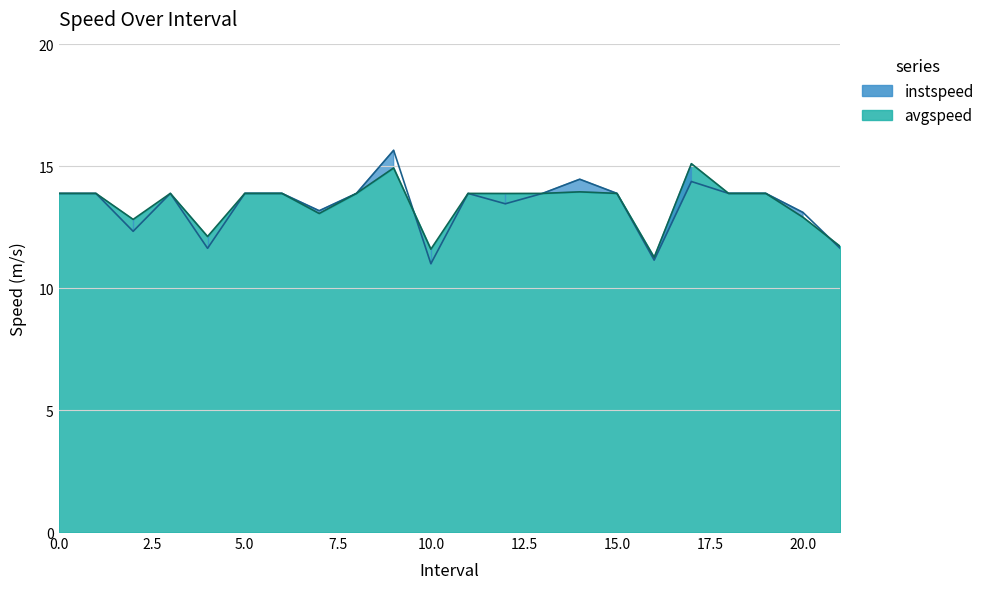

How many distinct data groups are displayed?

2